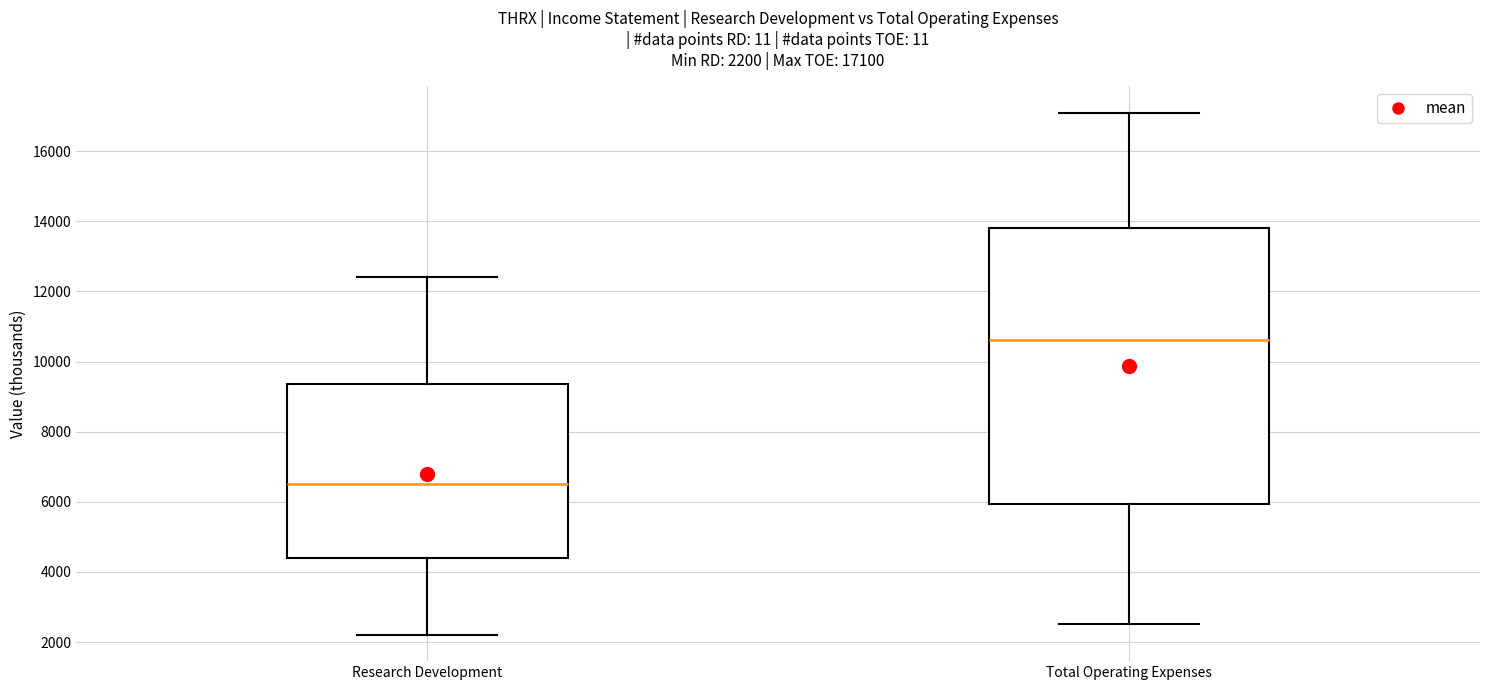

Comparing the boxes themselves (not the whiskers), which one is the tallest?

Total Operating Expenses